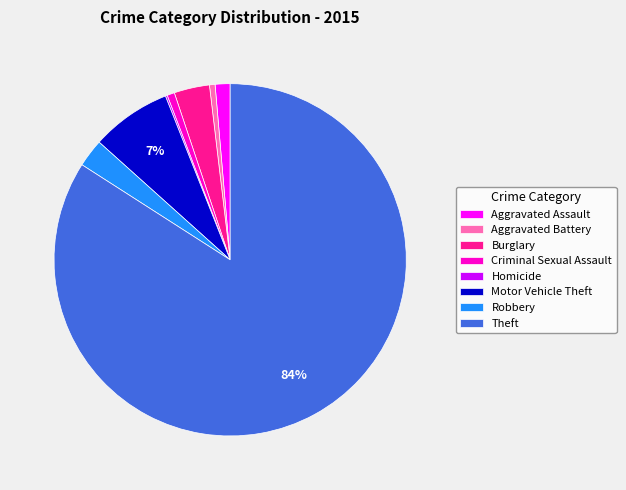

To the nearest percent, what is the difference between the largest and smallest slice percentages?

84%